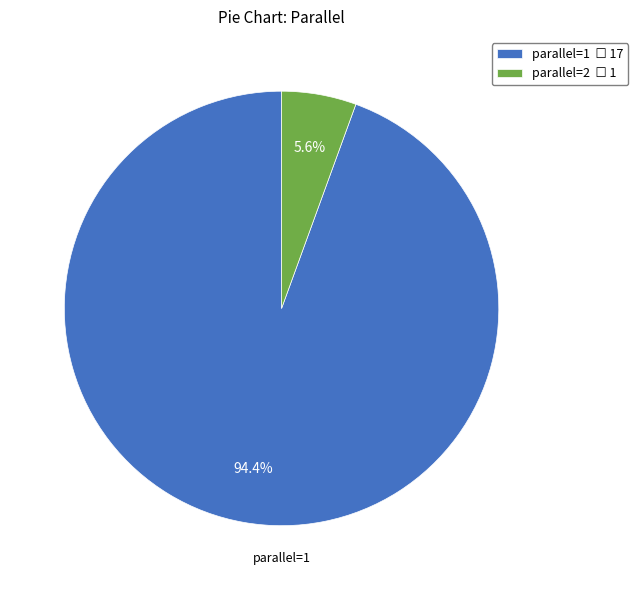

The parallel=1 slice represents 94% of the pie. True or false?

True